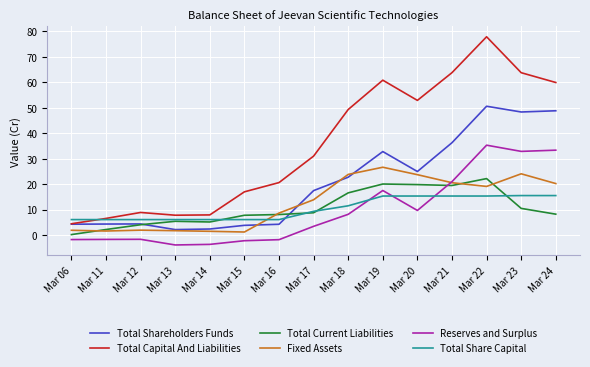

At Mar 22, list the series in order from largest to smallest.

Total Capital And Liabilities, Total Shareholders Funds, Reserves and Surplus, Total Current Liabilities, Fixed Assets, Total Share Capital